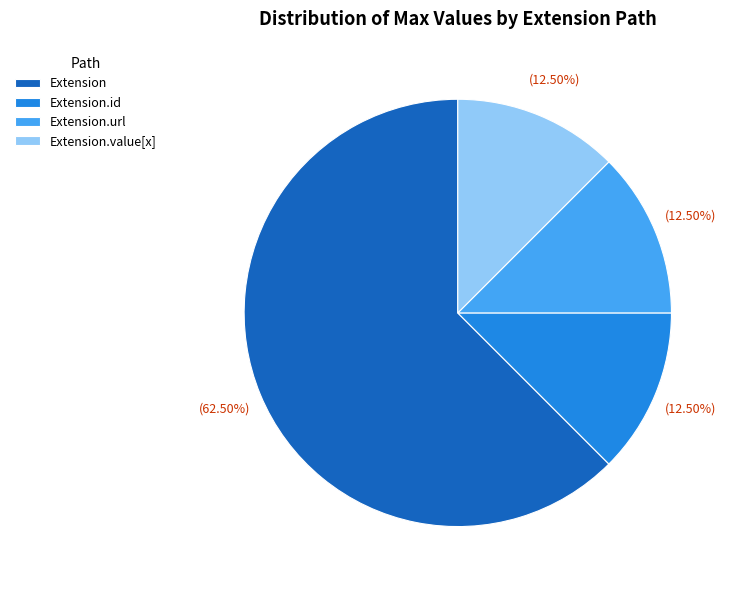

What is the largest slice in the pie chart?

Extension